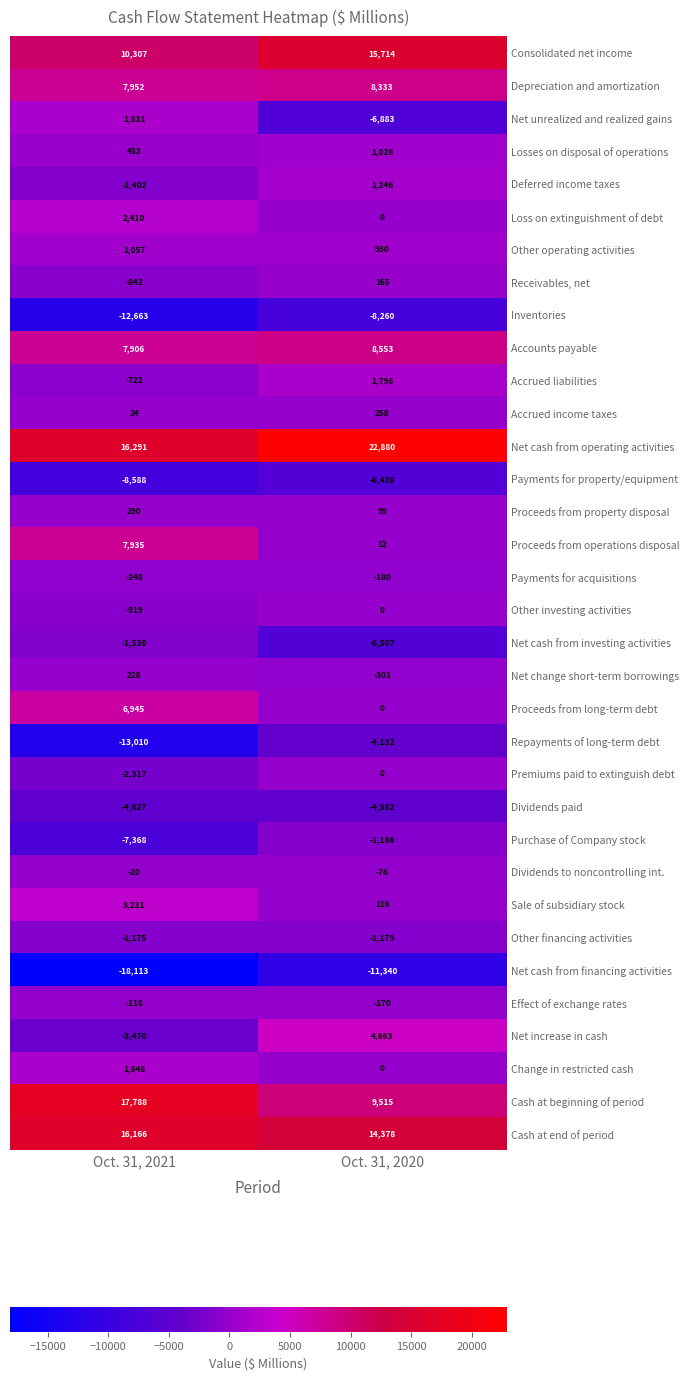

At which label does Loss on extinguishment of debt reach its minimum?

Oct. 31, 2020